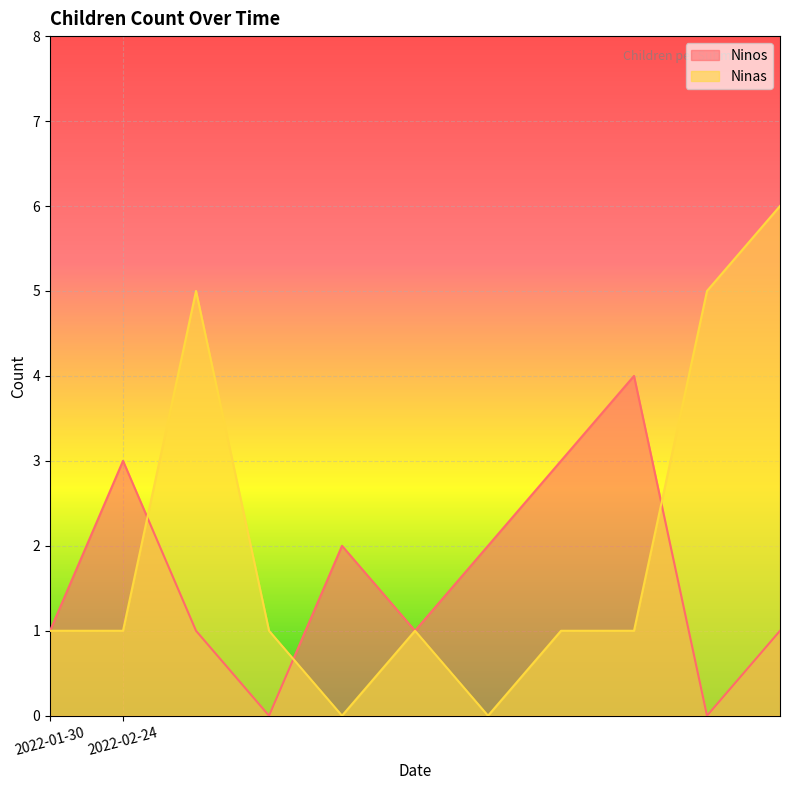

Rank the series by their average value, from lowest to highest.

Ninos, Ninas